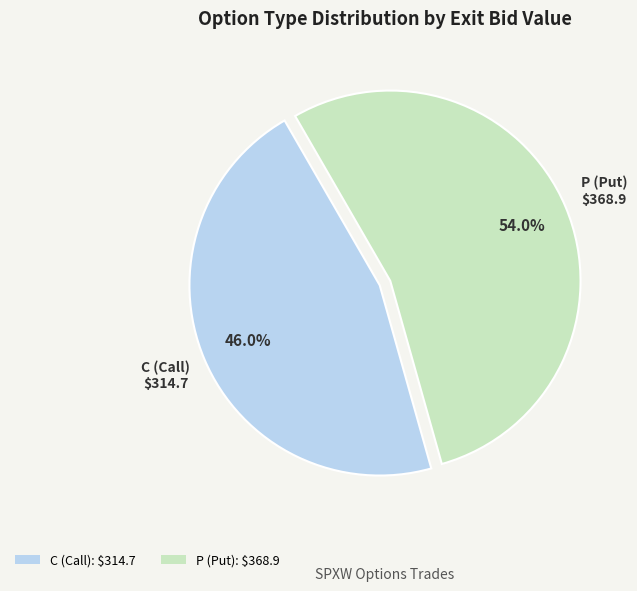

Which has a higher value, C or P?

P